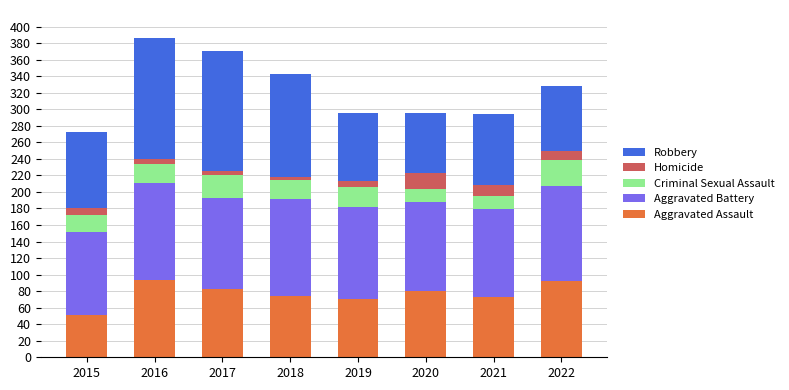

What is the value of the Aggravated Assault bar at the 5th from the left?

71